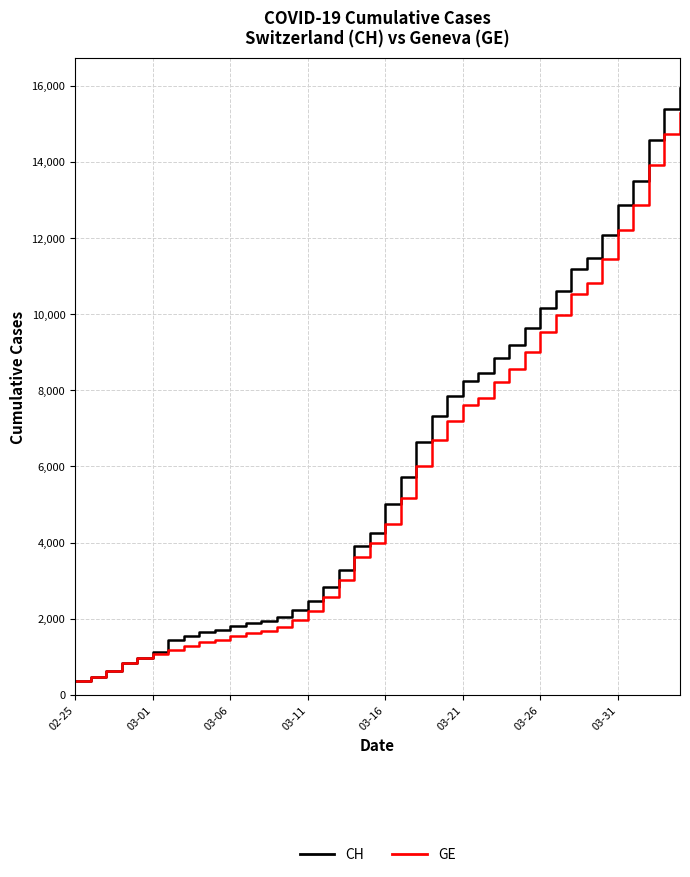

What is the greatest value displayed?

15926